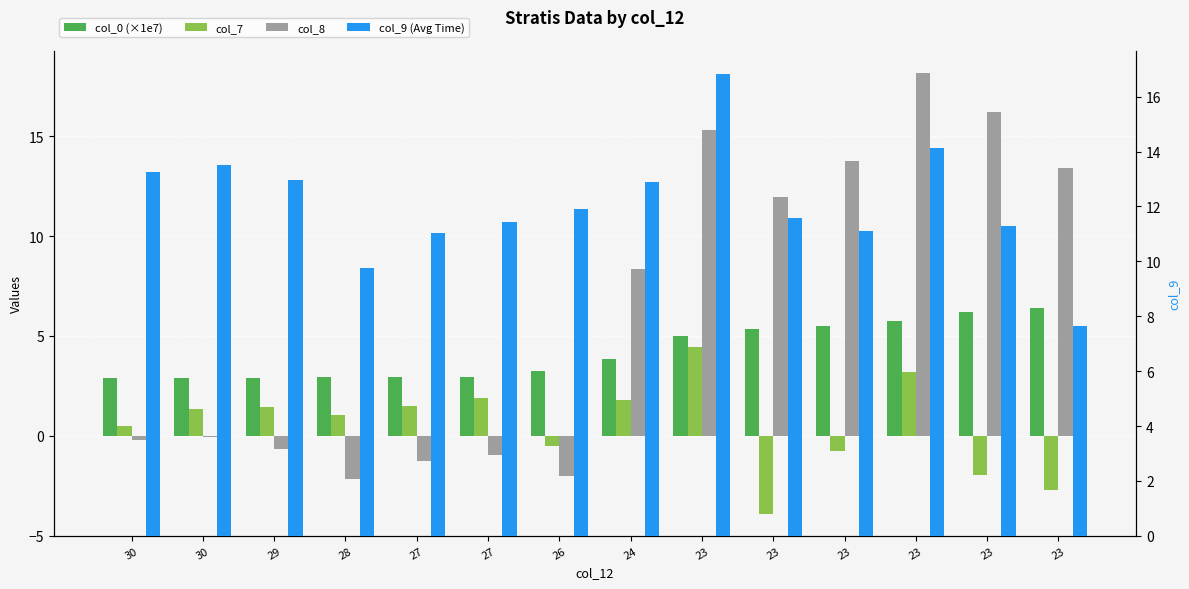

What is the value of the col_8 bar at the 8th from the left?

8.4